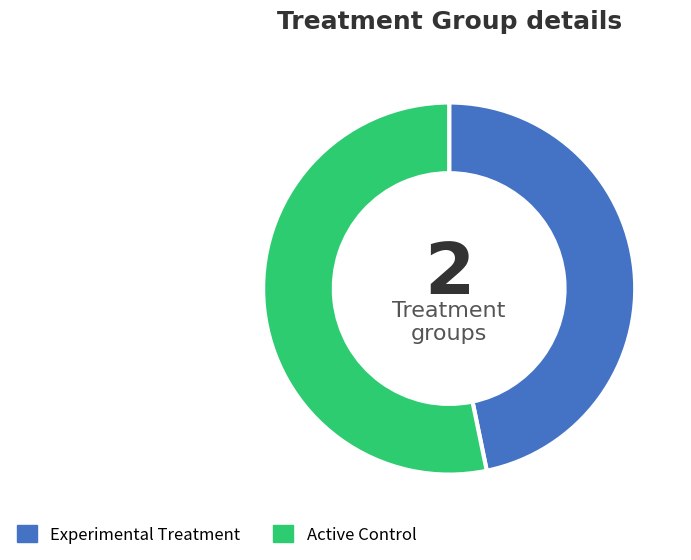

Approximately how many times larger is the value at Experimental Treatment compared to Active Control?

0.9